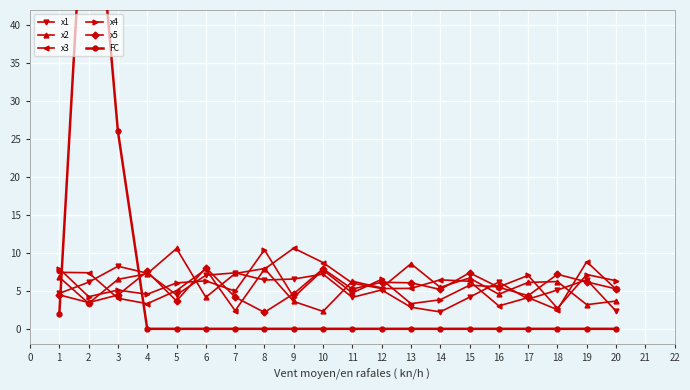

Which series has the largest total across all categories?

x3